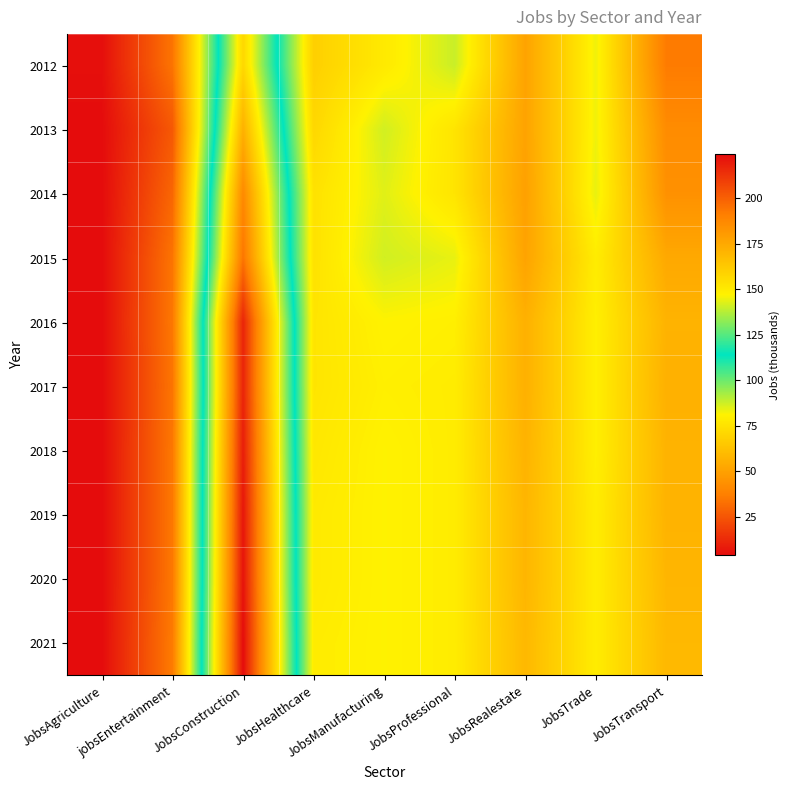

Which has a higher value, JobsHealthcare or JobsRealestate?

JobsHealthcare